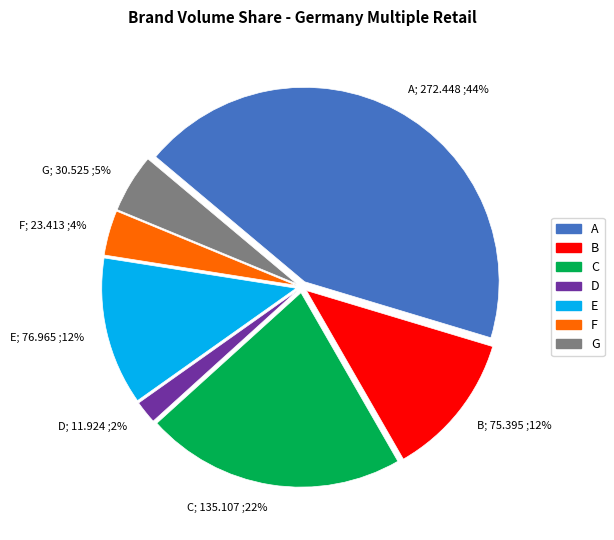

Count the number of slices in the pie.

7